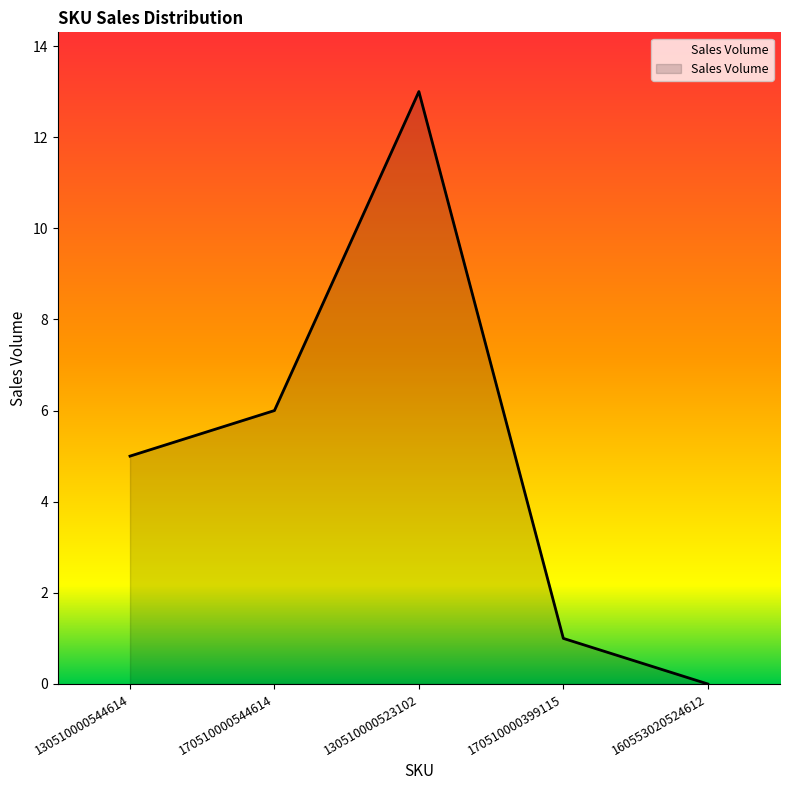

What is the change in value from 130510000544614 to 170510000544614?

+1